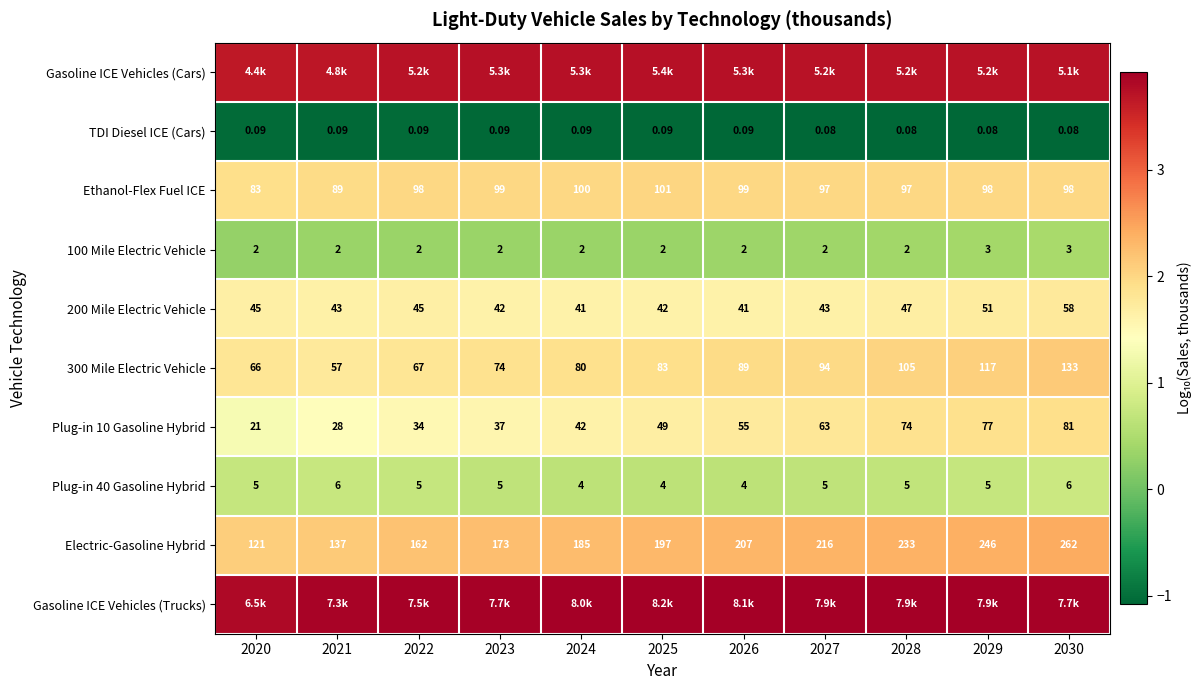

The 200 Mile Electric Vehicle series shows 2.7 at 2023. True or false?

False